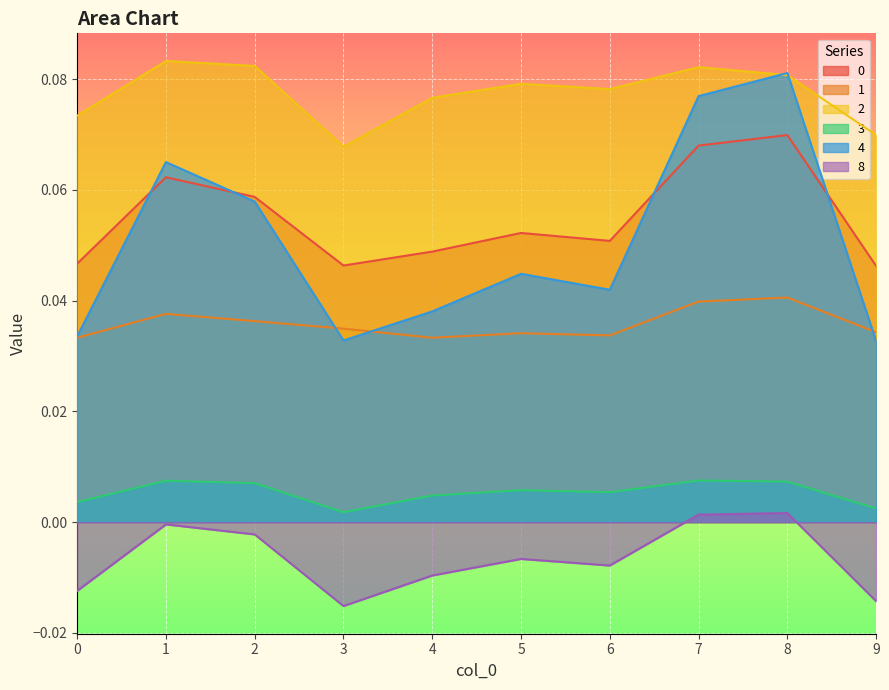

Between 3 and 4, which is larger?

4